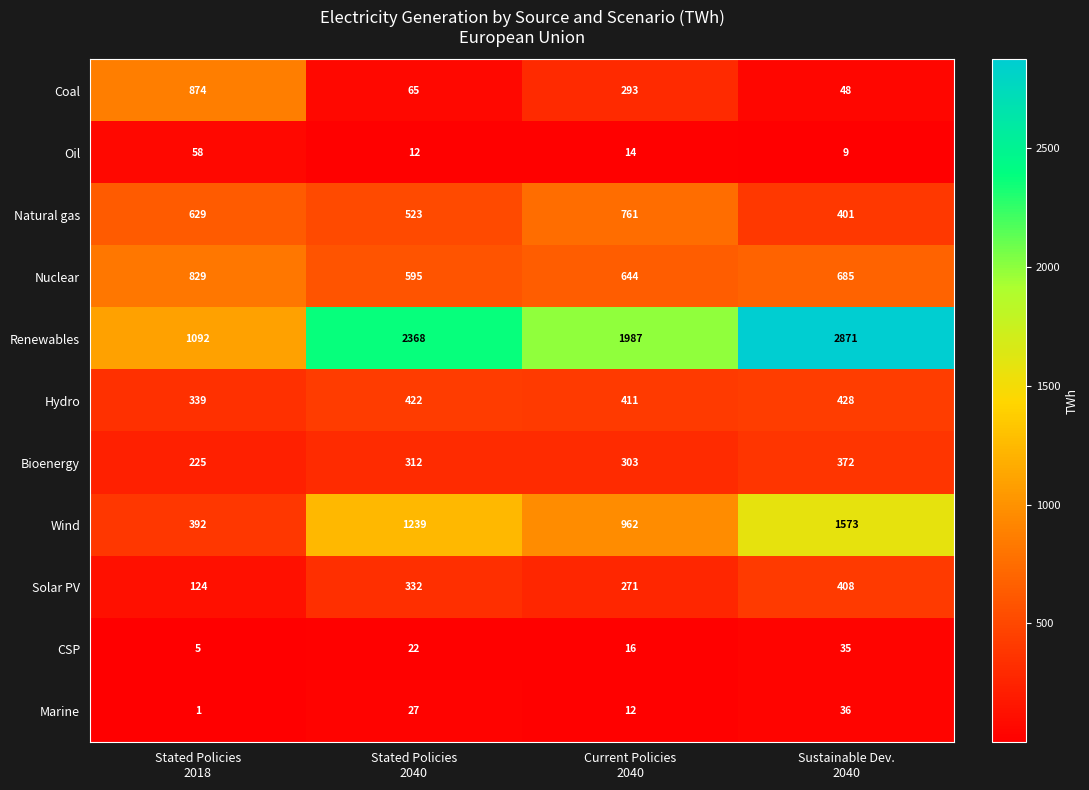

How many Solar PV values are between 271 and 408?

3